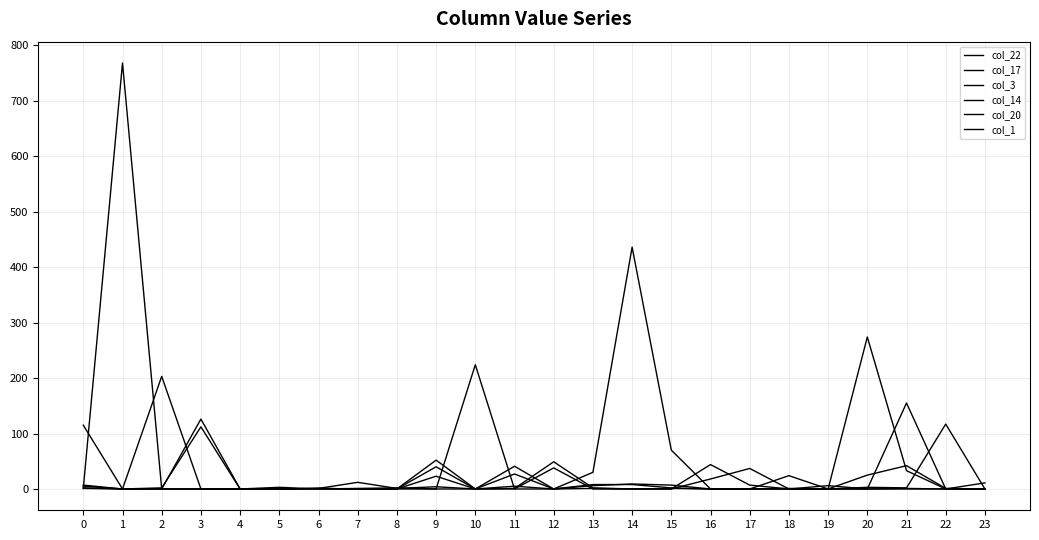

How many lines are shown in the chart?

6